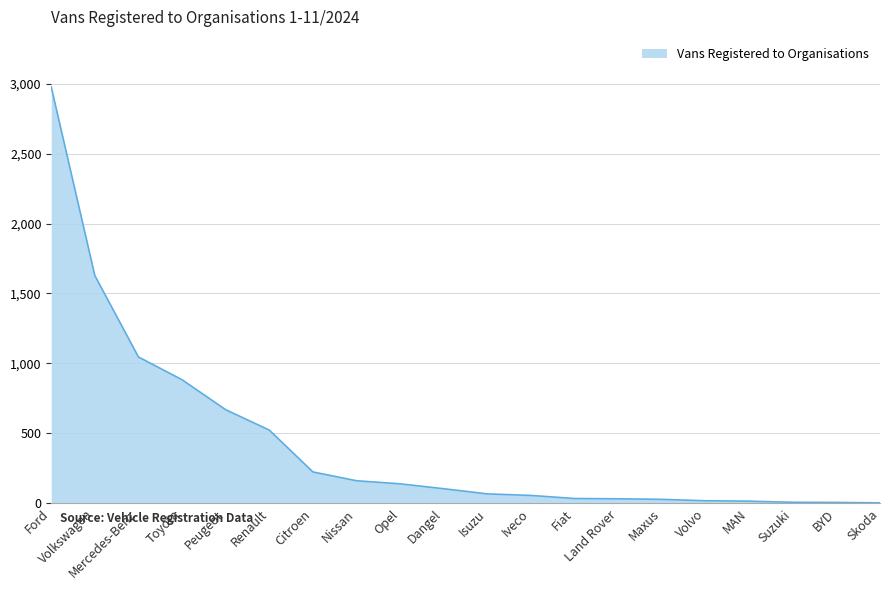

What is the maximum value shown in the chart?

2977